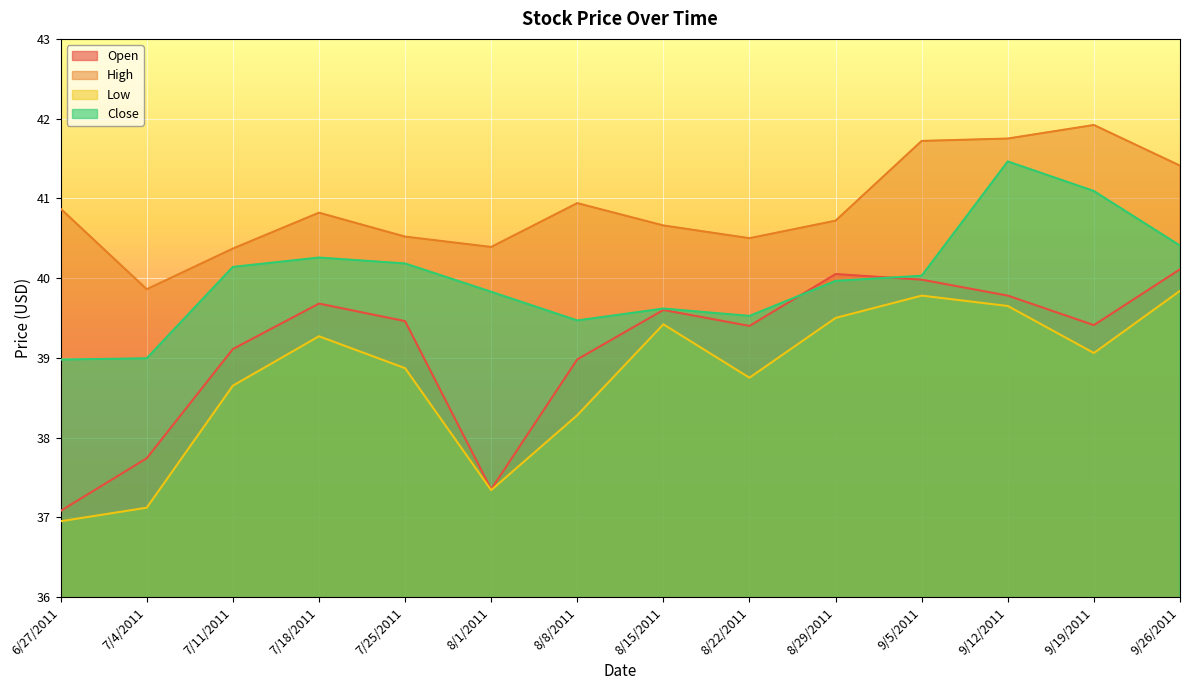

What is the difference between the highest and lowest values at 9/5/2011?

1.9